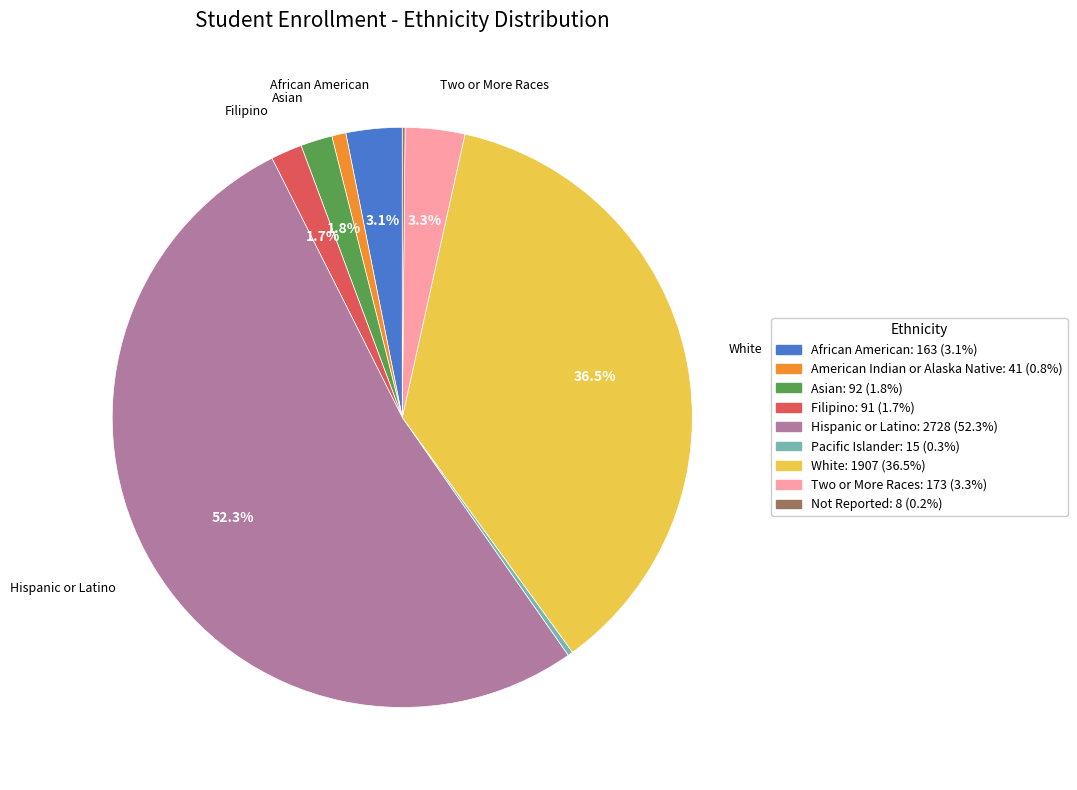

Does any single category account for the majority?

Yes